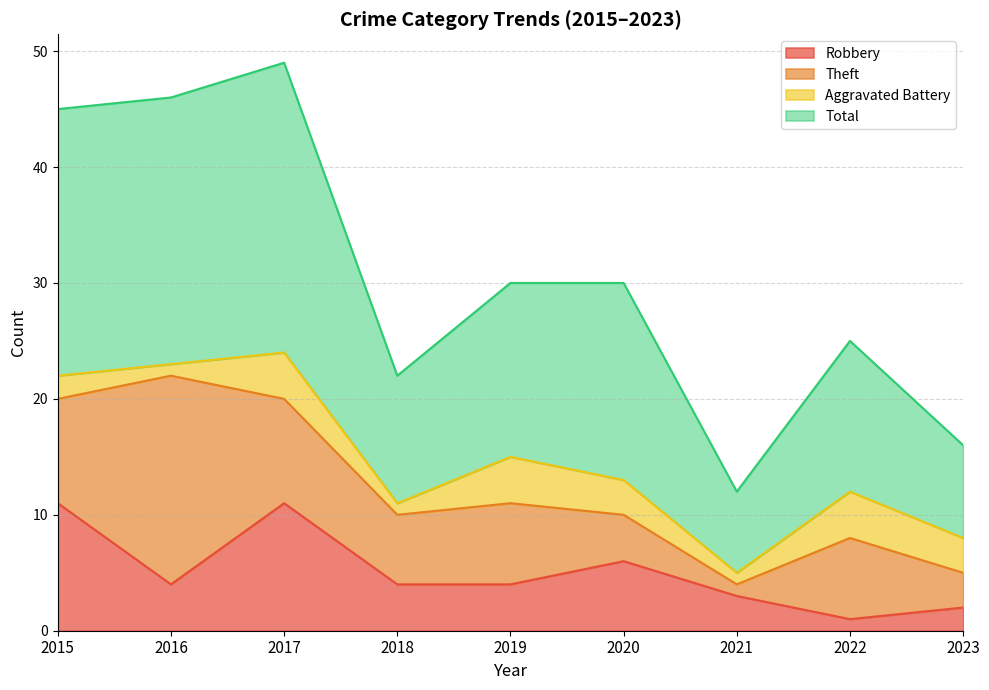

At which label does Robbery first exceed 4?

2015